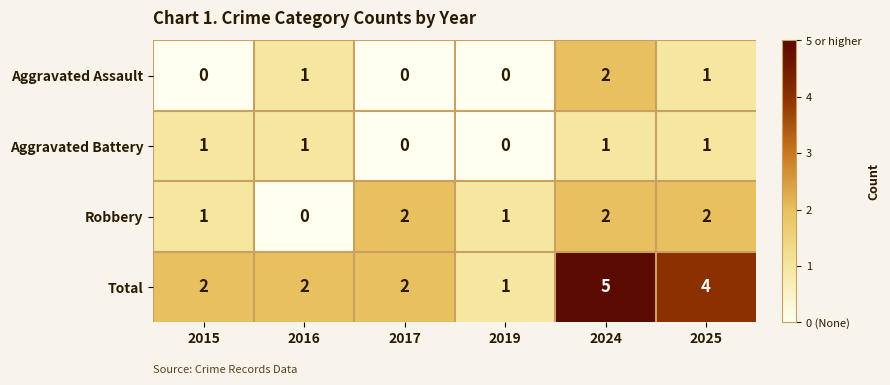

What is the total value across all series at 2017?

4